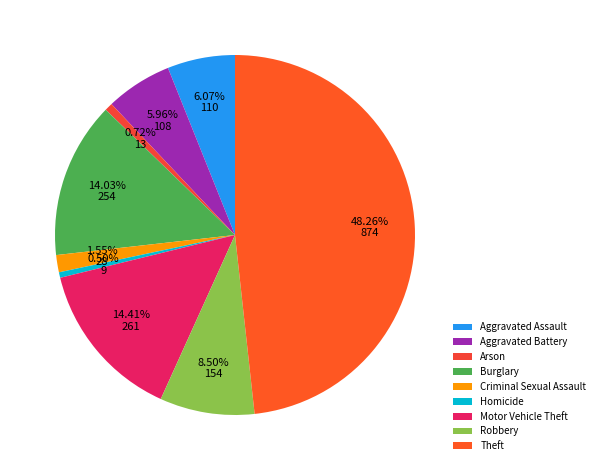

To the nearest percent, what portion does Theft represent?

48%